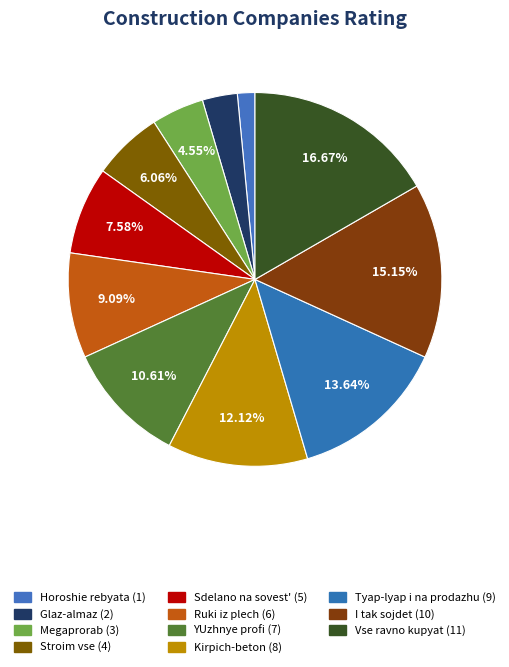

To the nearest percent, what is the average slice percentage?

9%